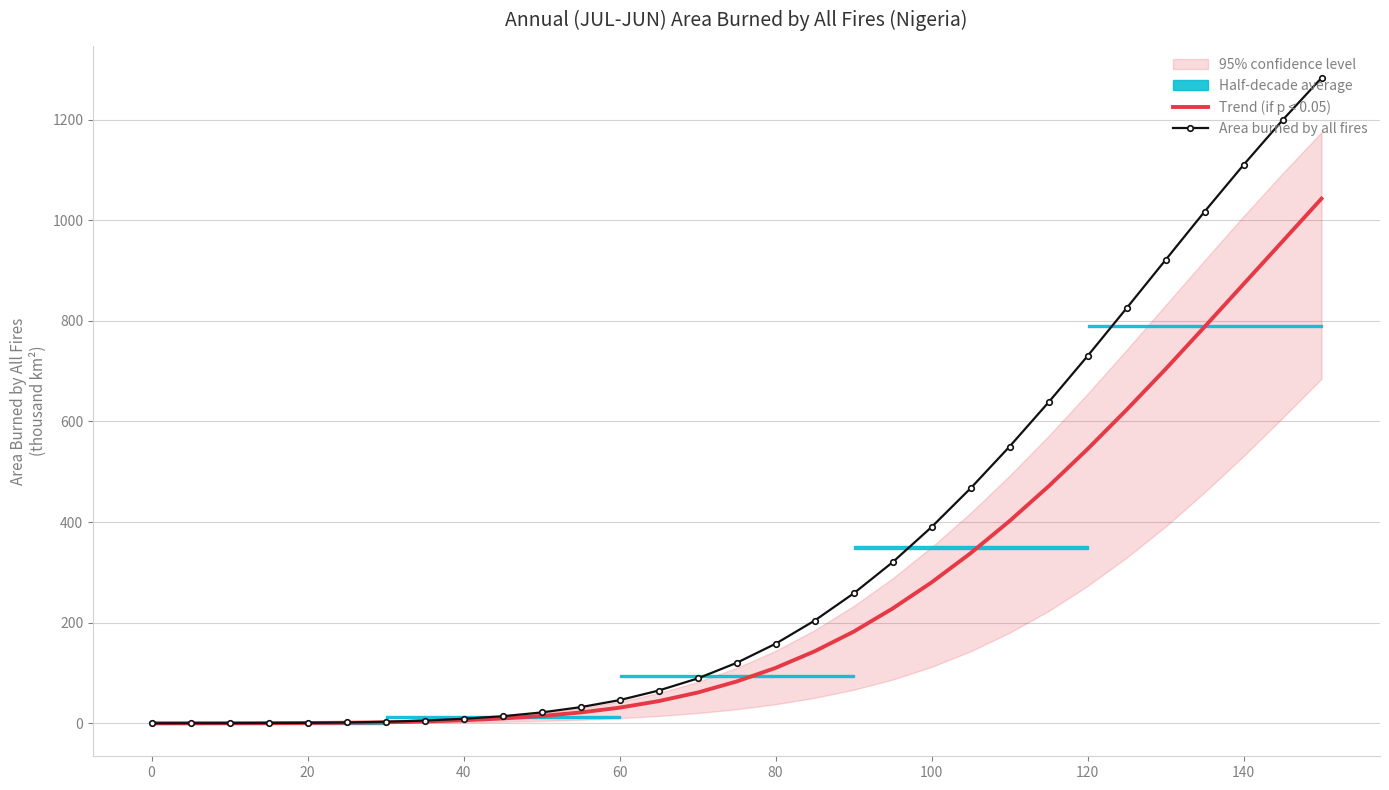

True or false: Trend (if p < 0.05) has a value of 162.1 at 120.

False